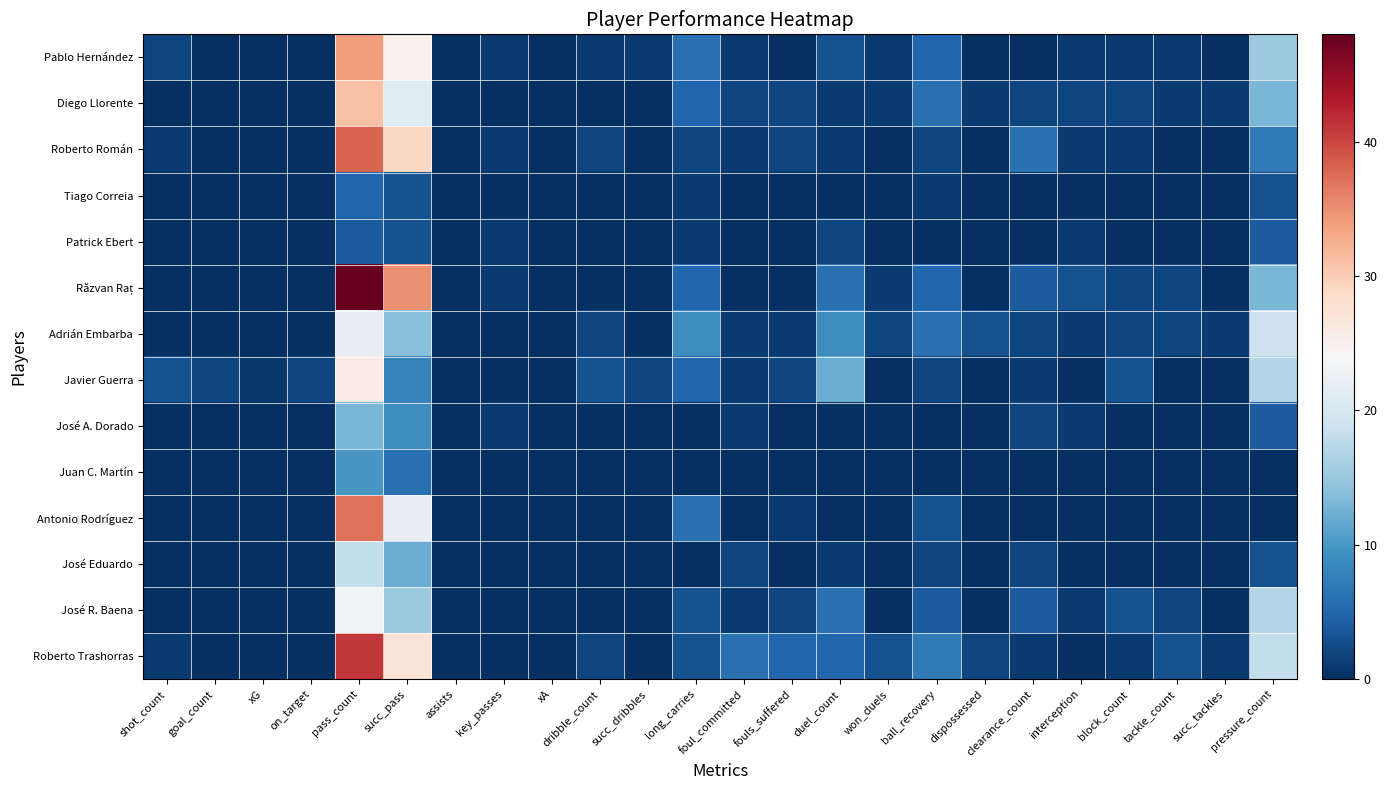

At shot_count, list the series in order from smallest to largest.

Diego Llorente, Tiago Correia, Patrick Ebert, Răzvan Raț, Adrián Embarba, José A. Dorado, Juan C. Martín, Antonio Rodríguez, José Eduardo, José R. Baena, Roberto Román, Roberto Trashorras, Pablo Hernández, Javier Guerra